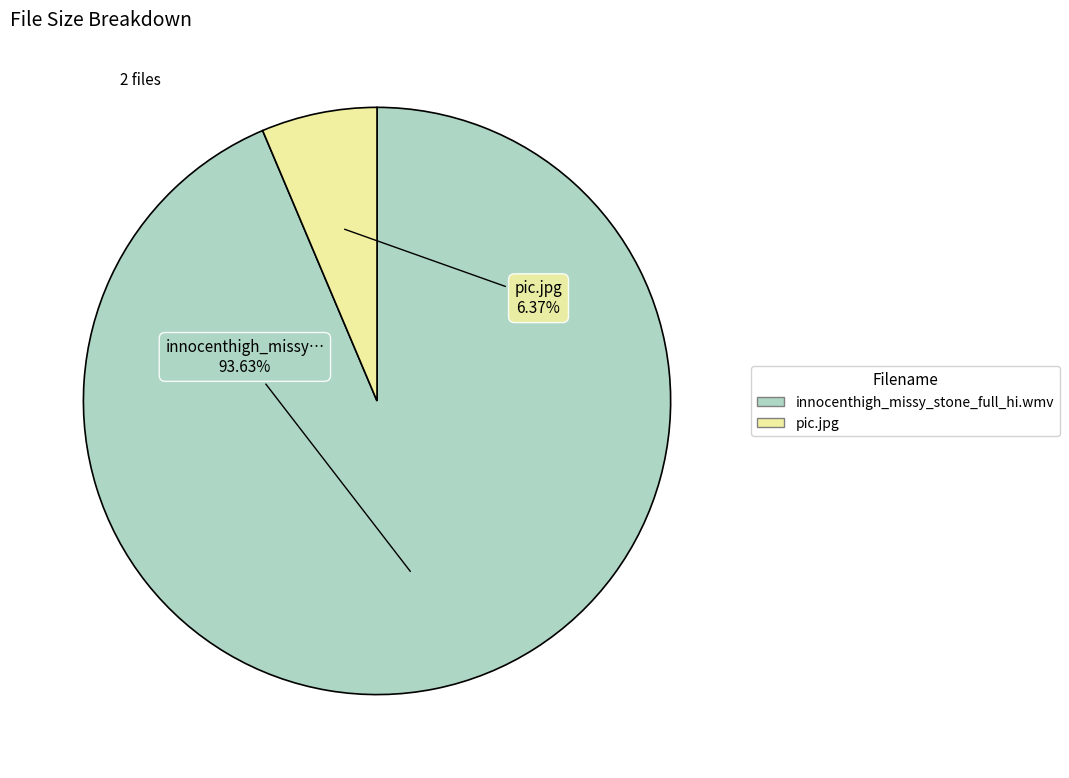

What is the ratio of the value at innocenthigh_missy_stone_full_hi.wmv to the value at pic.jpg?

14.7